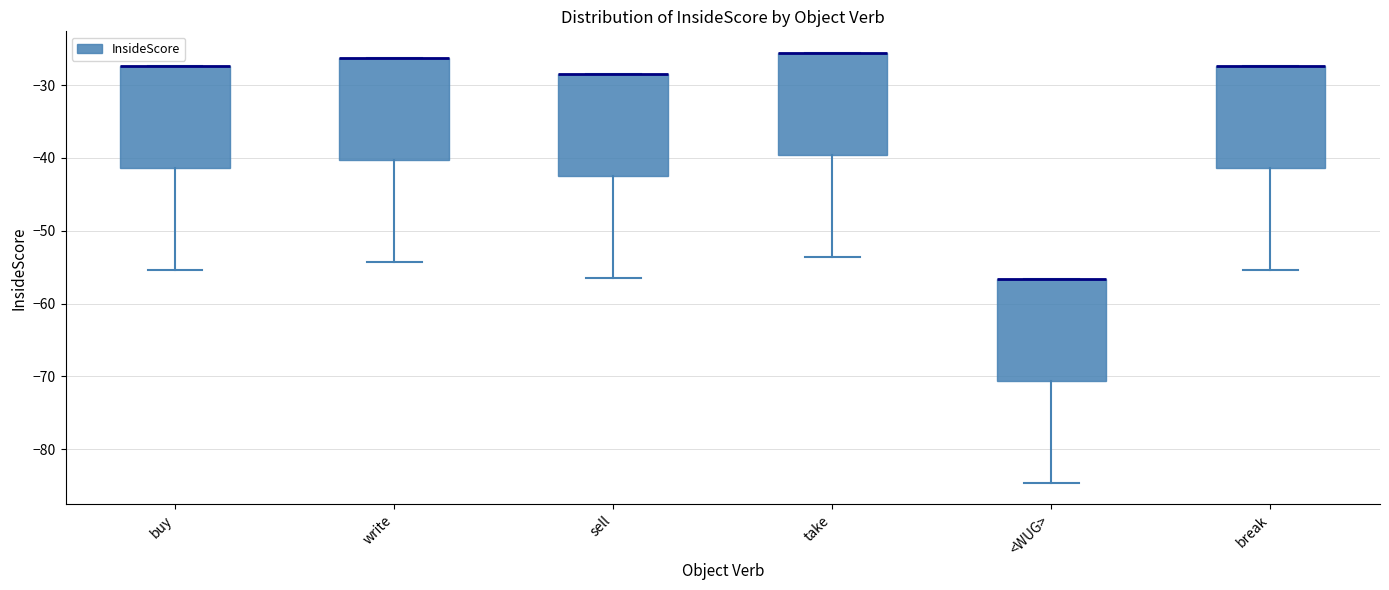

Where is the upper edge of the box for write on the y-axis? The values are not printed on the chart, so give them approximately, as read against the axis.

-26